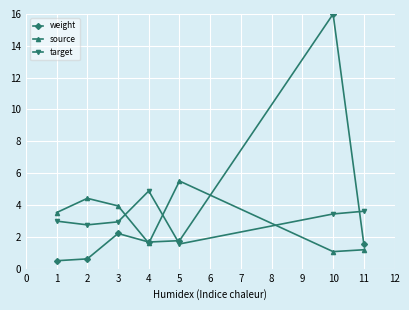

What are all the series names shown in the legend?

weight, source, target